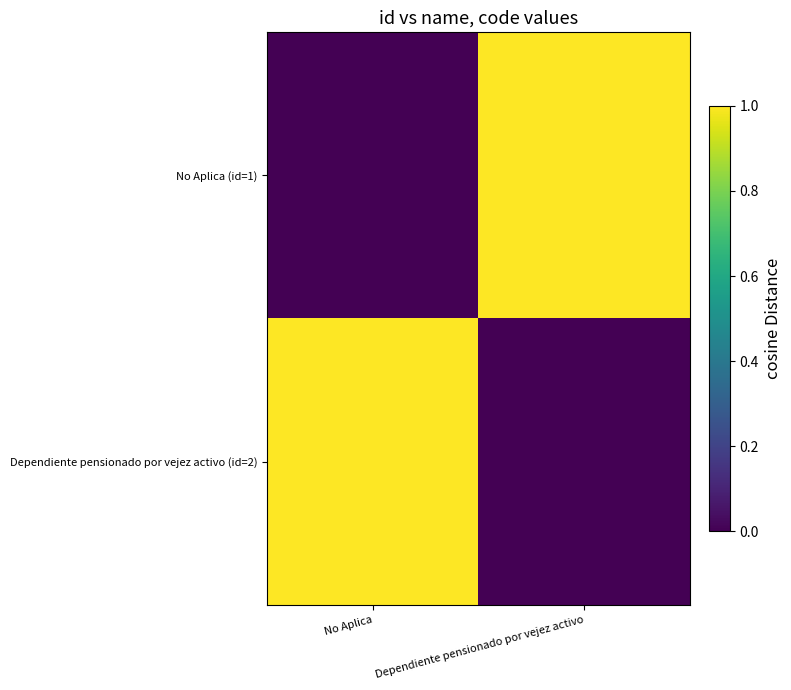

At how many categories does at least one series exceed 0?

2